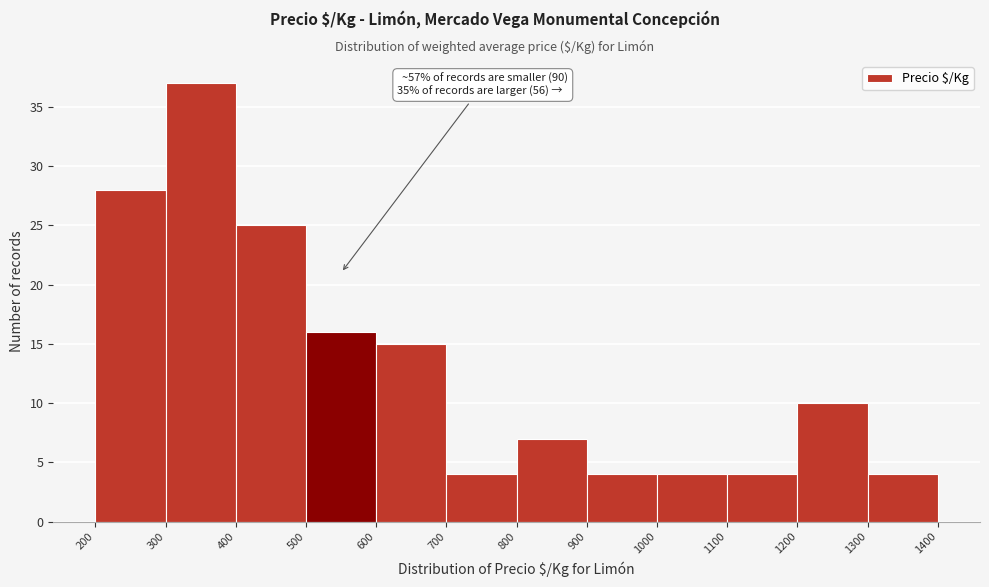

Over which range of the x-axis is the bar tallest?

300 to 400